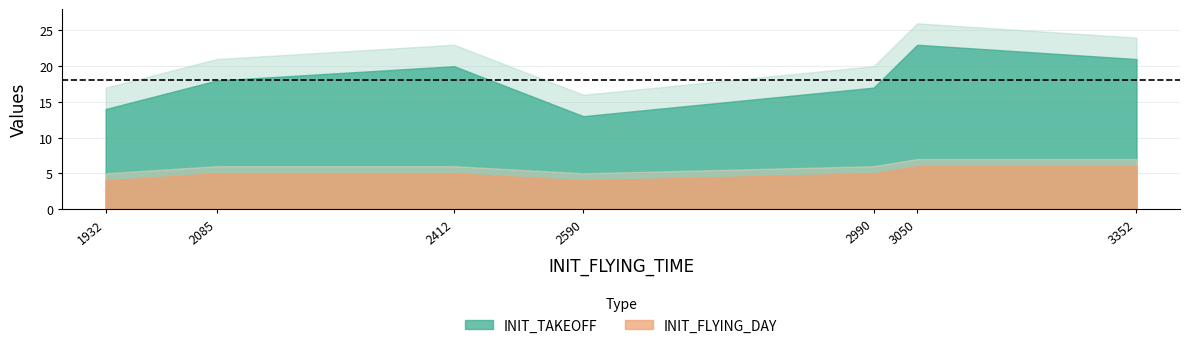

The INIT_TAKEOFF series shows 21 at 3352. True or false?

True